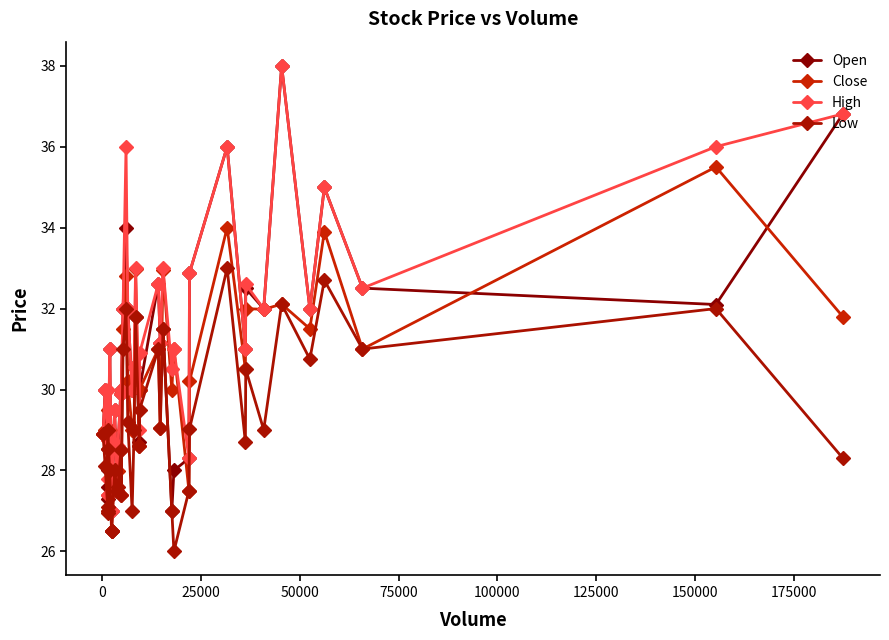

Is this an area chart (filled region under the line)?

No